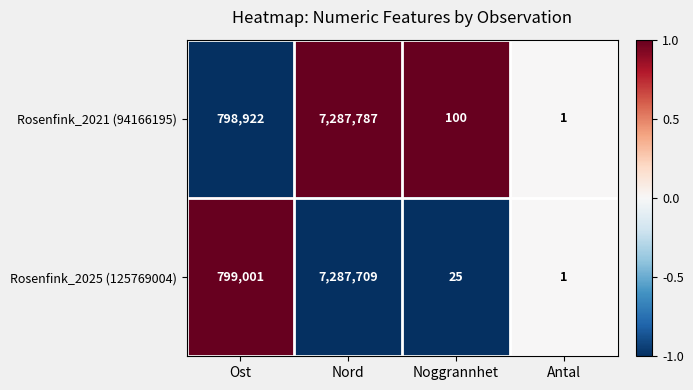

What is the sum of the Rosenfink_2021 (94166195) values at Noggrannhet and Antal?

101